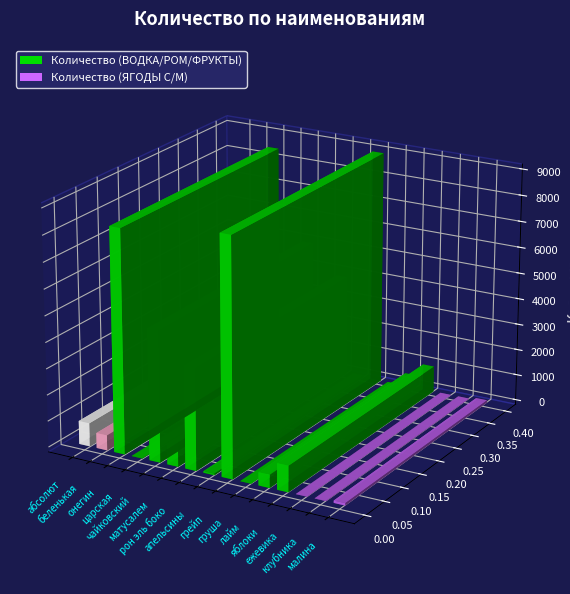

Are the bars horizontal?

No